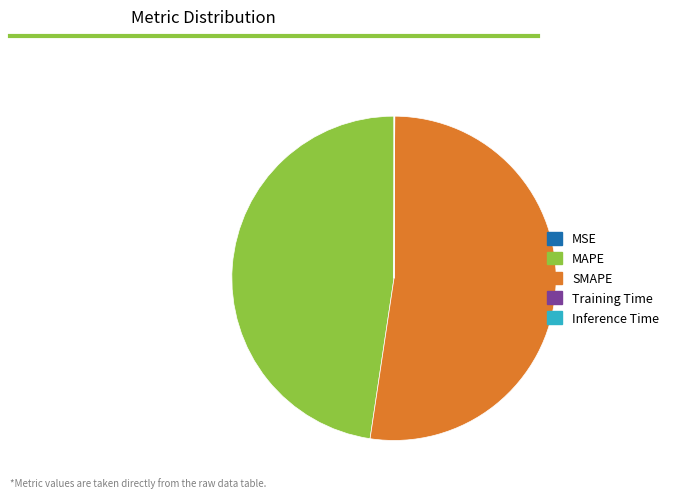

Which category has the biggest portion of the pie?

SMAPE